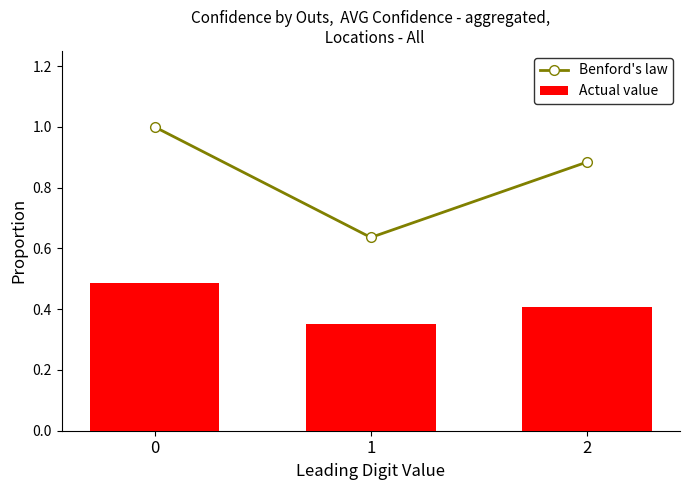

Is it true that Benford's law equals 1.1 at 1?

False